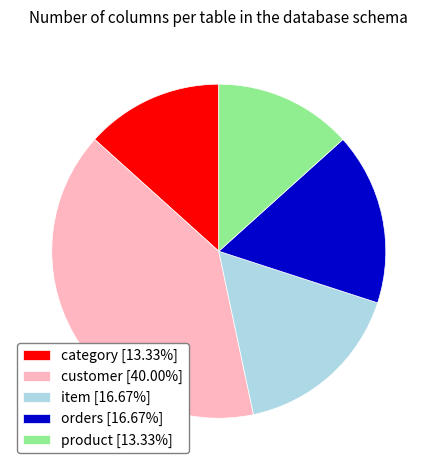

Approximately how many times larger is the value at orders [16.67%] compared to customer [40.00%]?

0.4